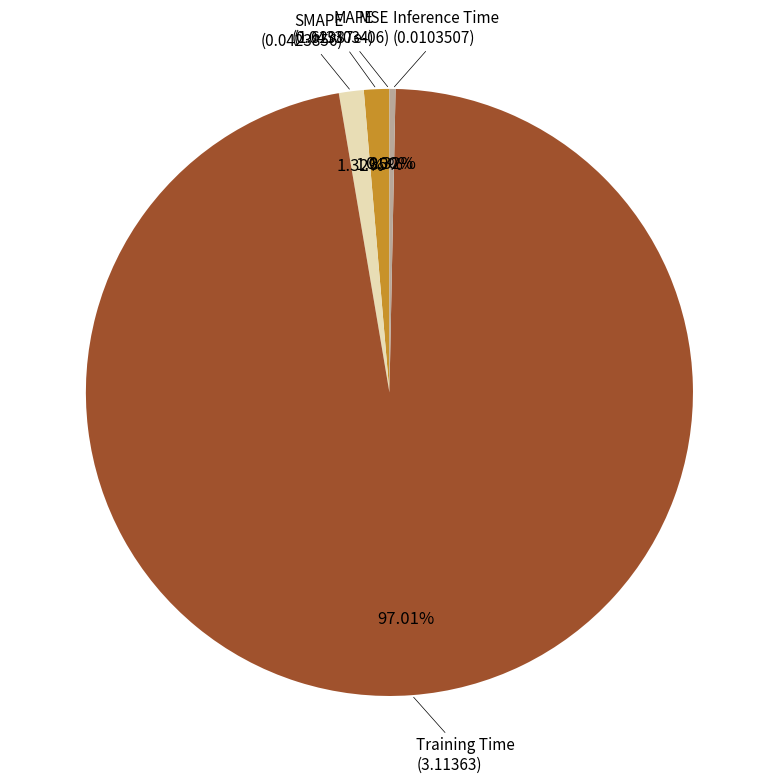

Is there a majority slice in this chart?

Yes